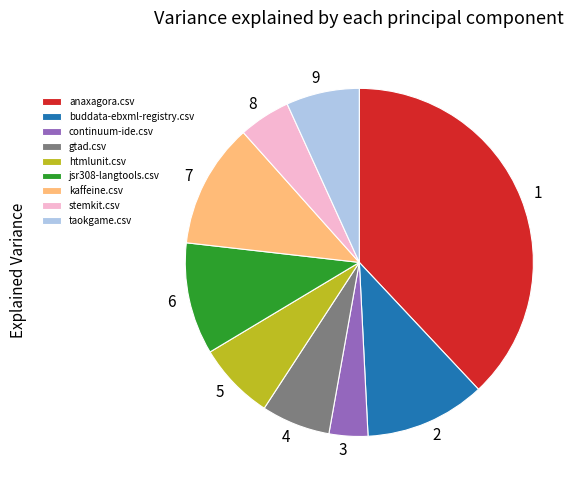

Is the sum of jsr308-langtools.csv and buddata-ebxml-registry.csv greater than half?

No